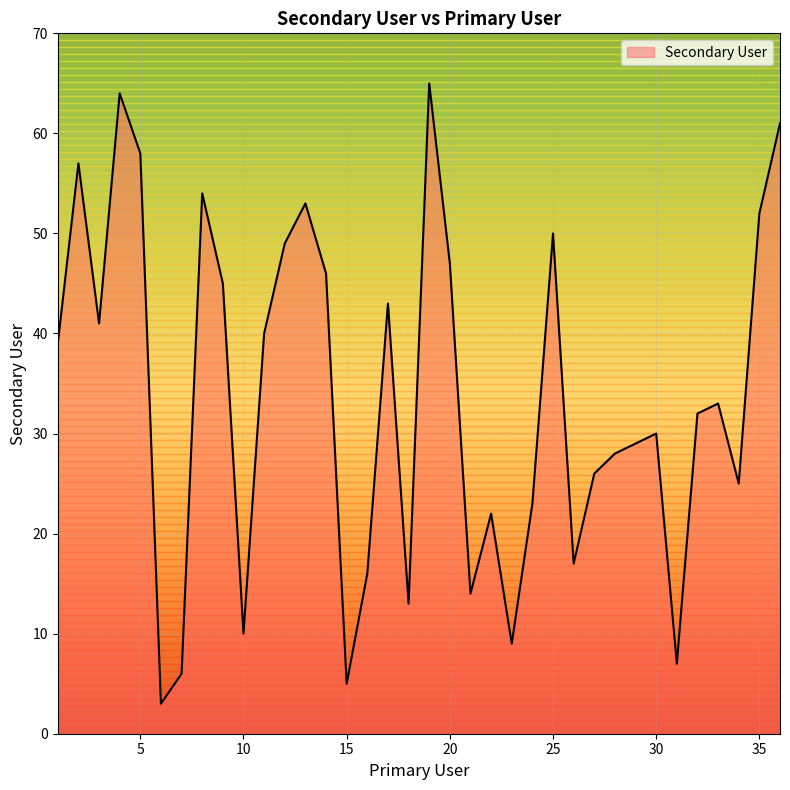

What is the greatest value displayed?

65